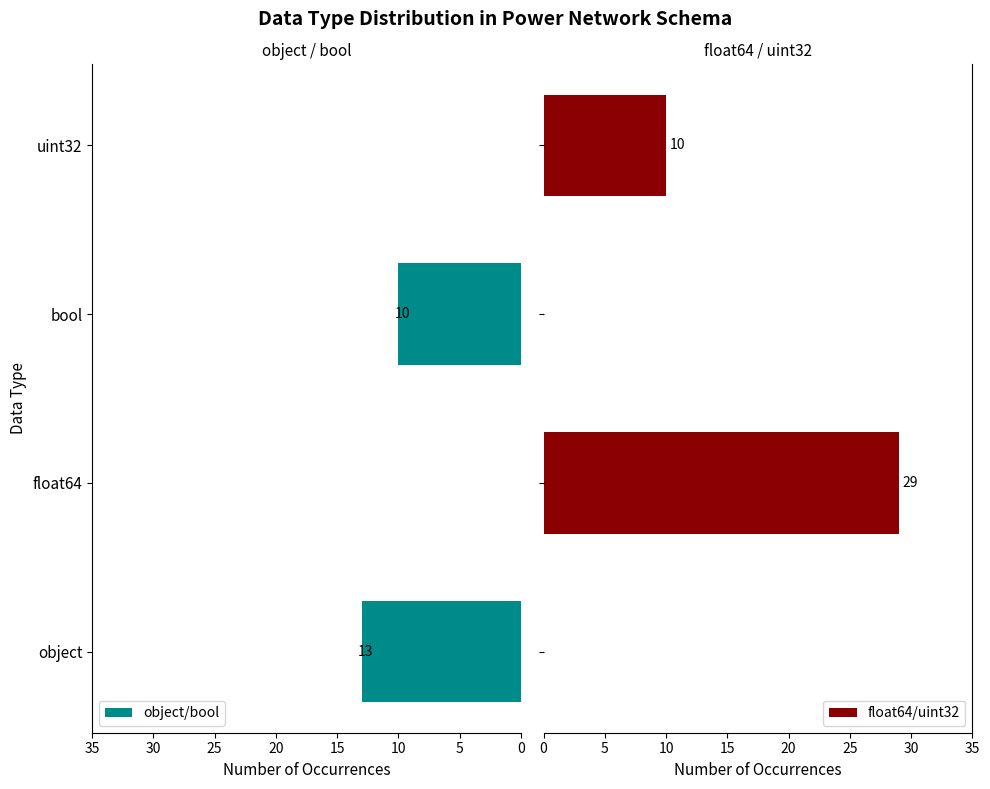

What is the maximum value for float64/uint32?

29